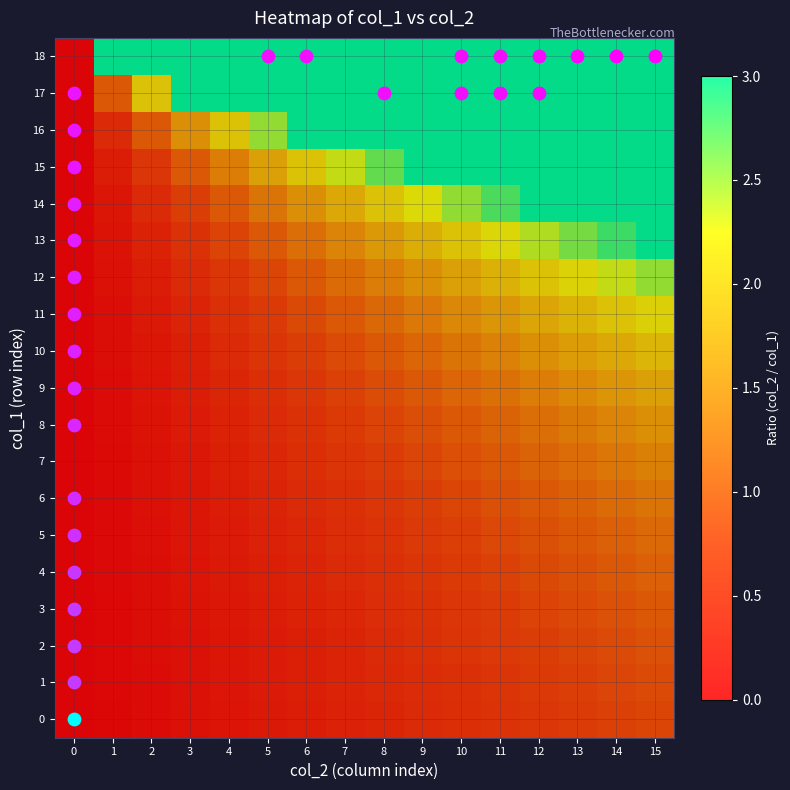

How many data points does each series have?

16